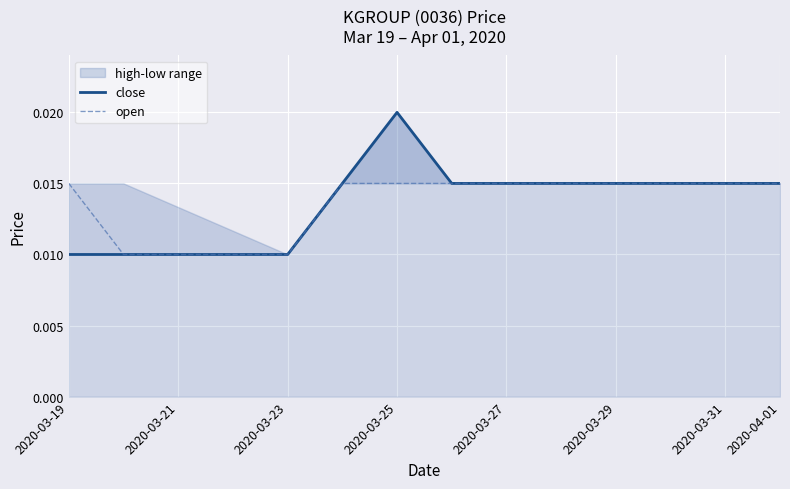

In close, how many points are higher than both neighbors (excluding endpoints)?

1